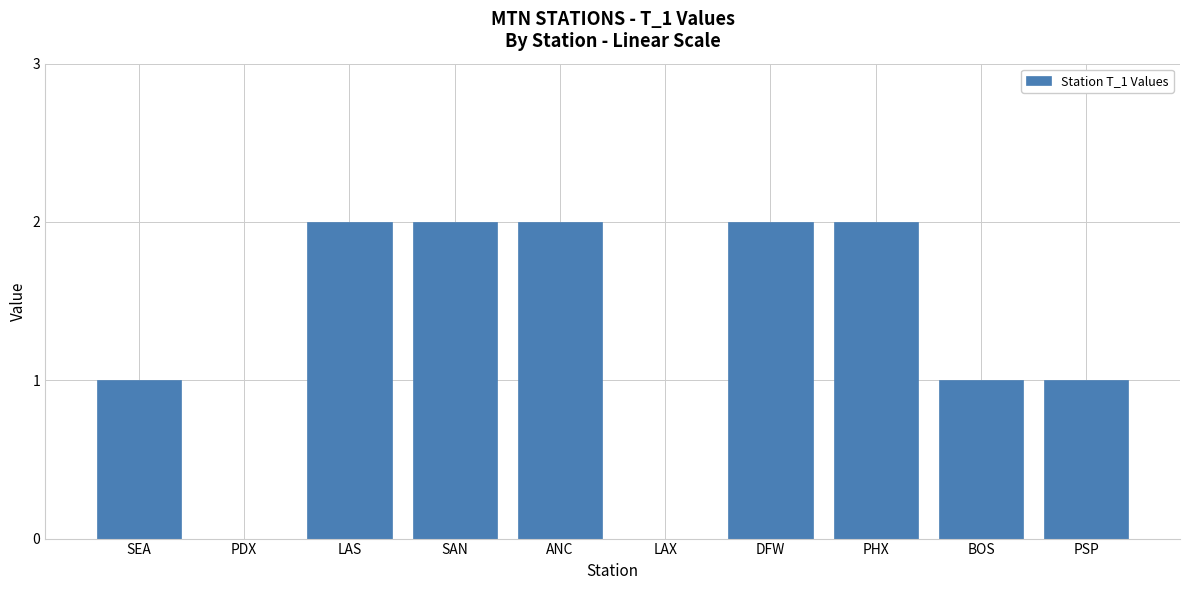

What is the difference between the values at LAS and BOS?

1